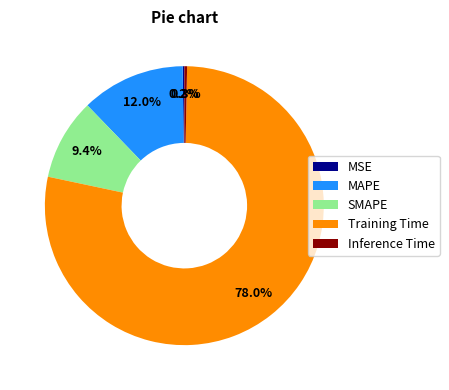

Which slice is the largest?

Training Time